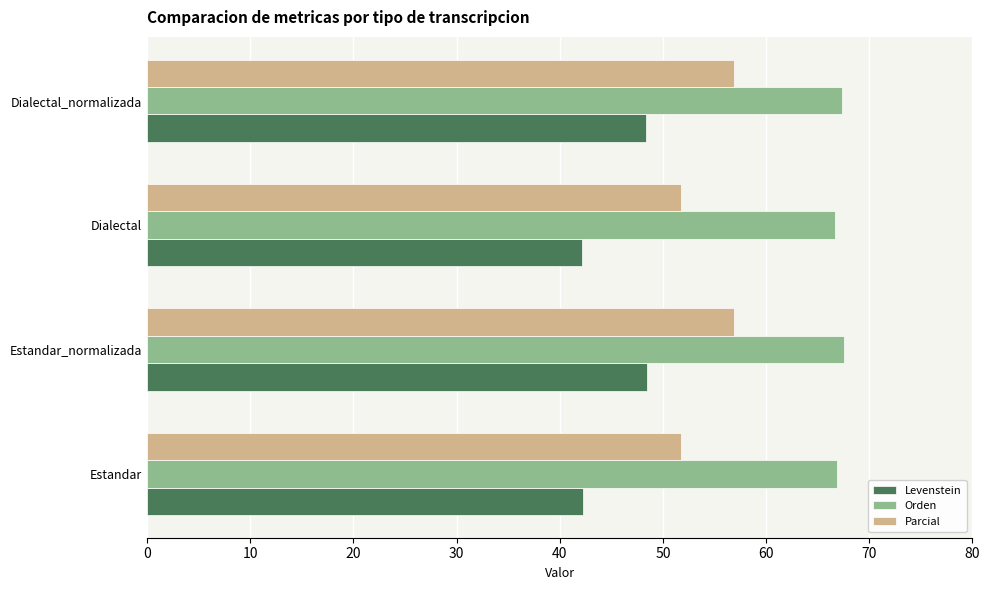

What is the sum of all Parcial values?

217.3